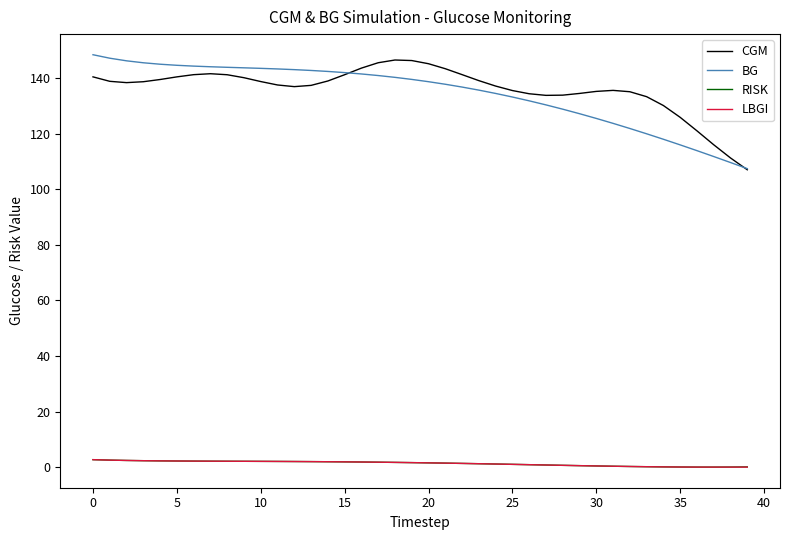

True or false: BG and LBGI intersect in this chart.

False